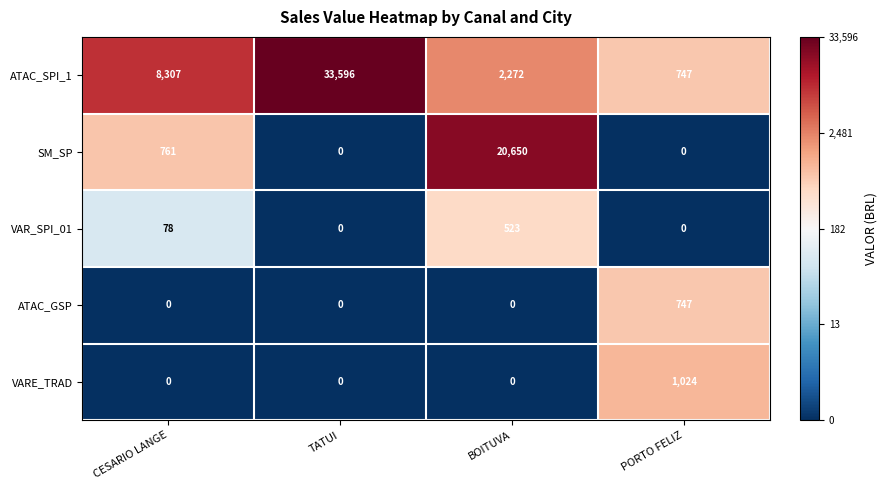

What is the maximum value shown in the chart?

33596